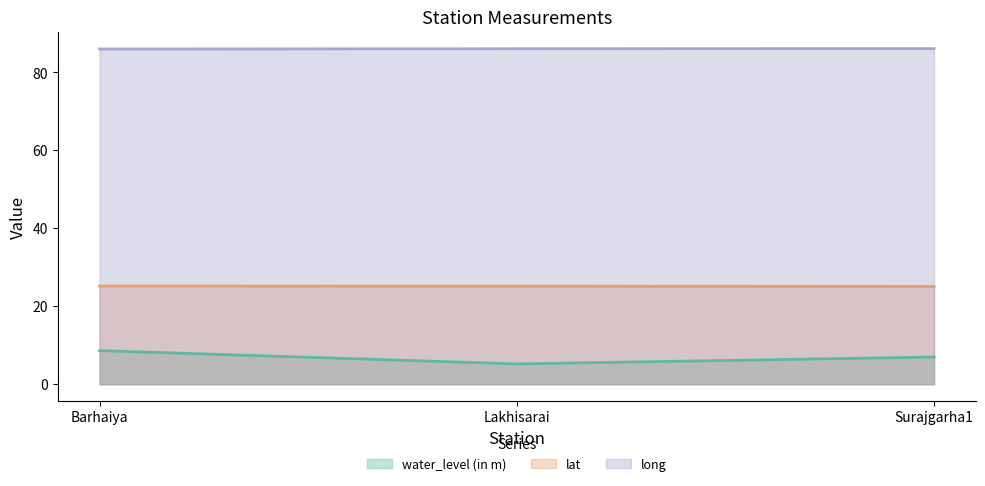

What position from the right is Lakhisarai?

2